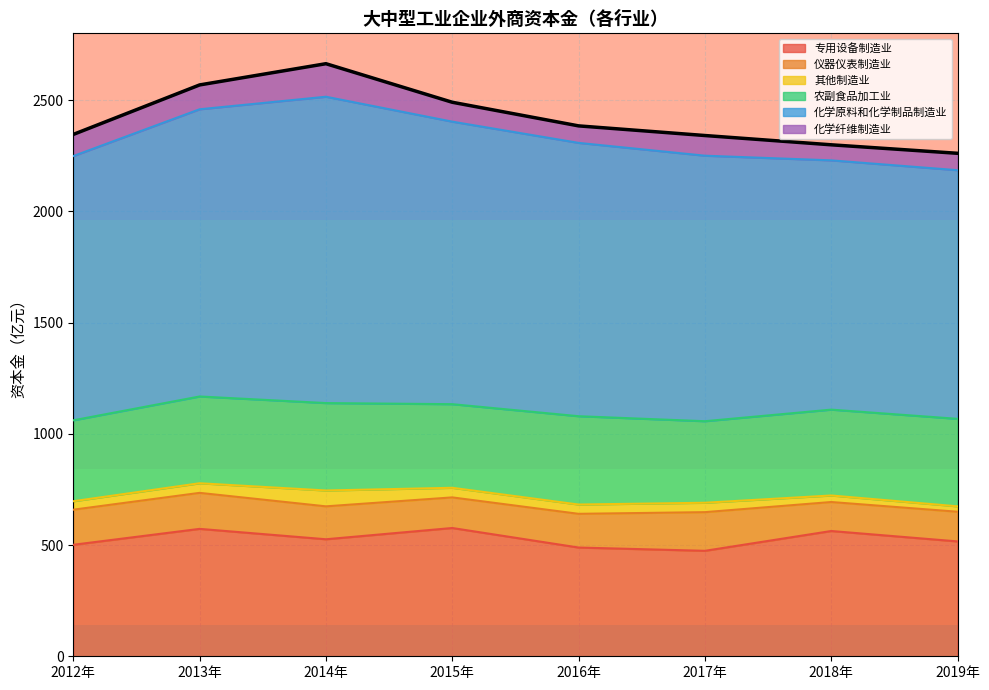

How many data points in 化学原料和化学制品制造业 are less than 1228?

4